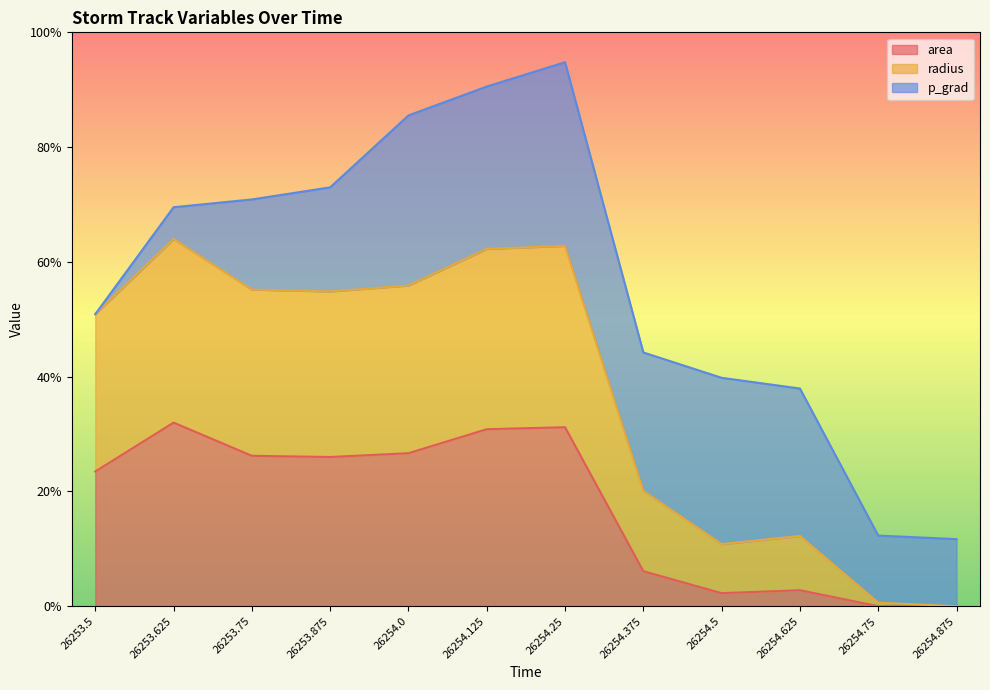

Which has a higher value, 26254.75 or 26254.25?

26254.25